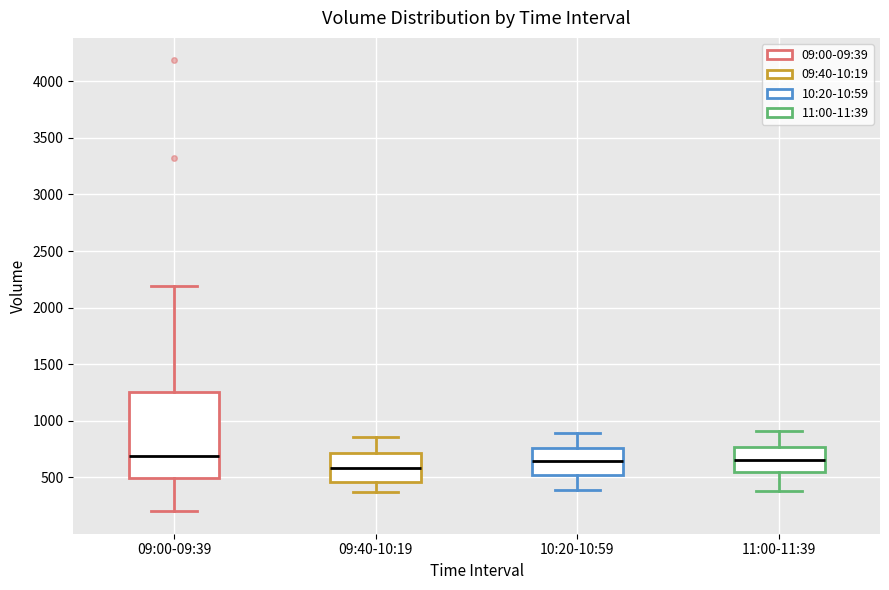

Which box has the lowest median line?

09:40-10:19